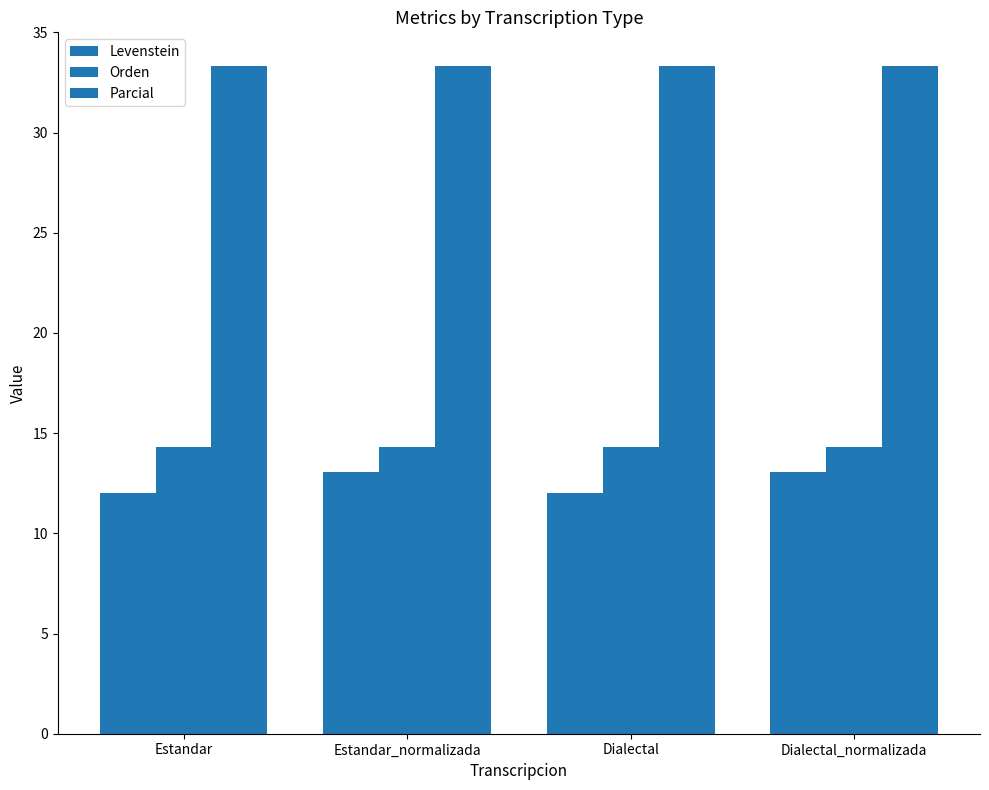

Reading left to right, list all the values displayed in this chart.

Levenstein: 12.0	13.0	12.0	13.0
Orden: 14.3	14.3	14.3	14.3
Parcial: 33.3	33.3	33.3	33.3